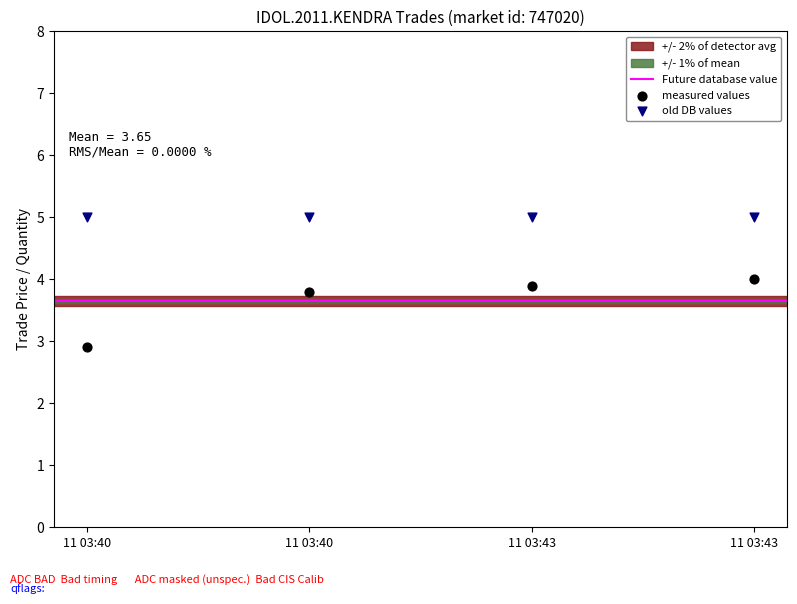

Which series contains the highest Y value?

old DB values